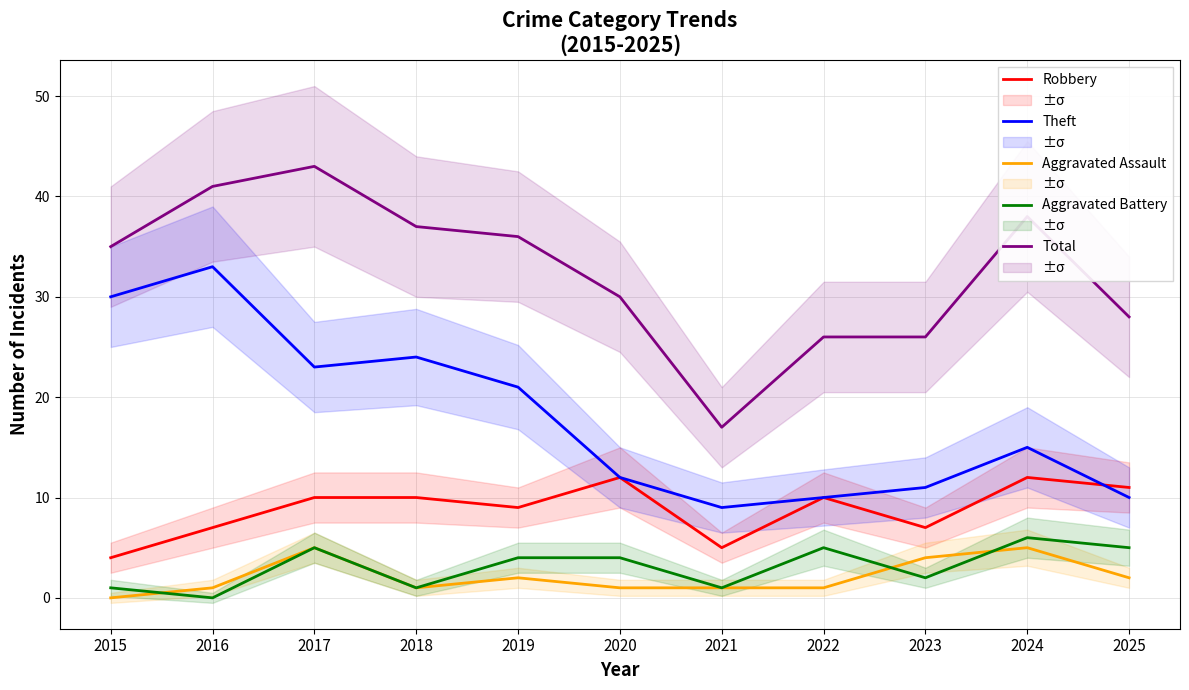

What value does the Aggravated Battery series have at 2017?

5